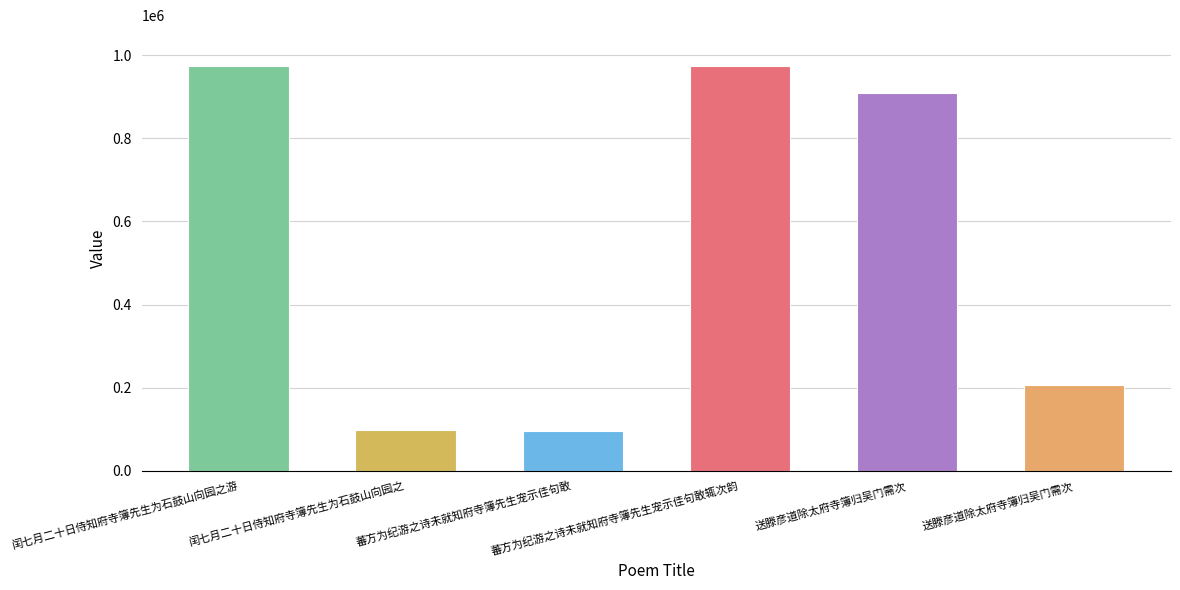

How many bars are there in total?

6